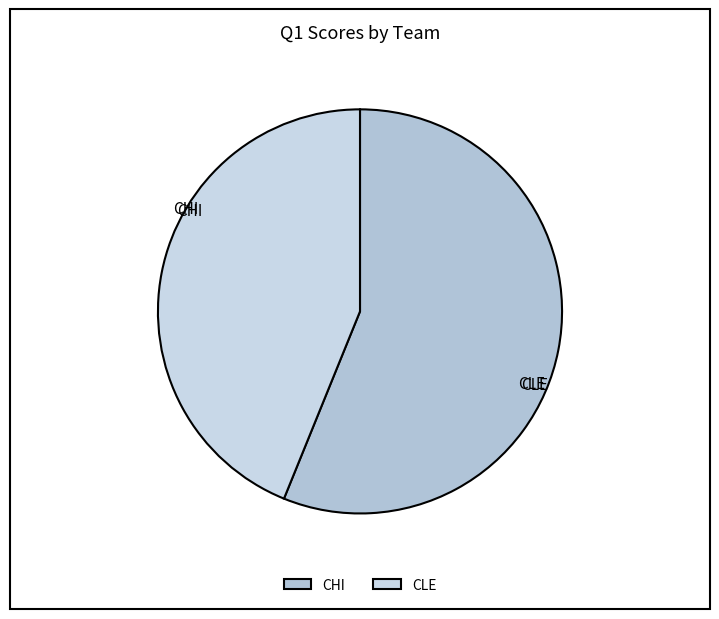

What percentage is NOT represented by CHI?

43.9%